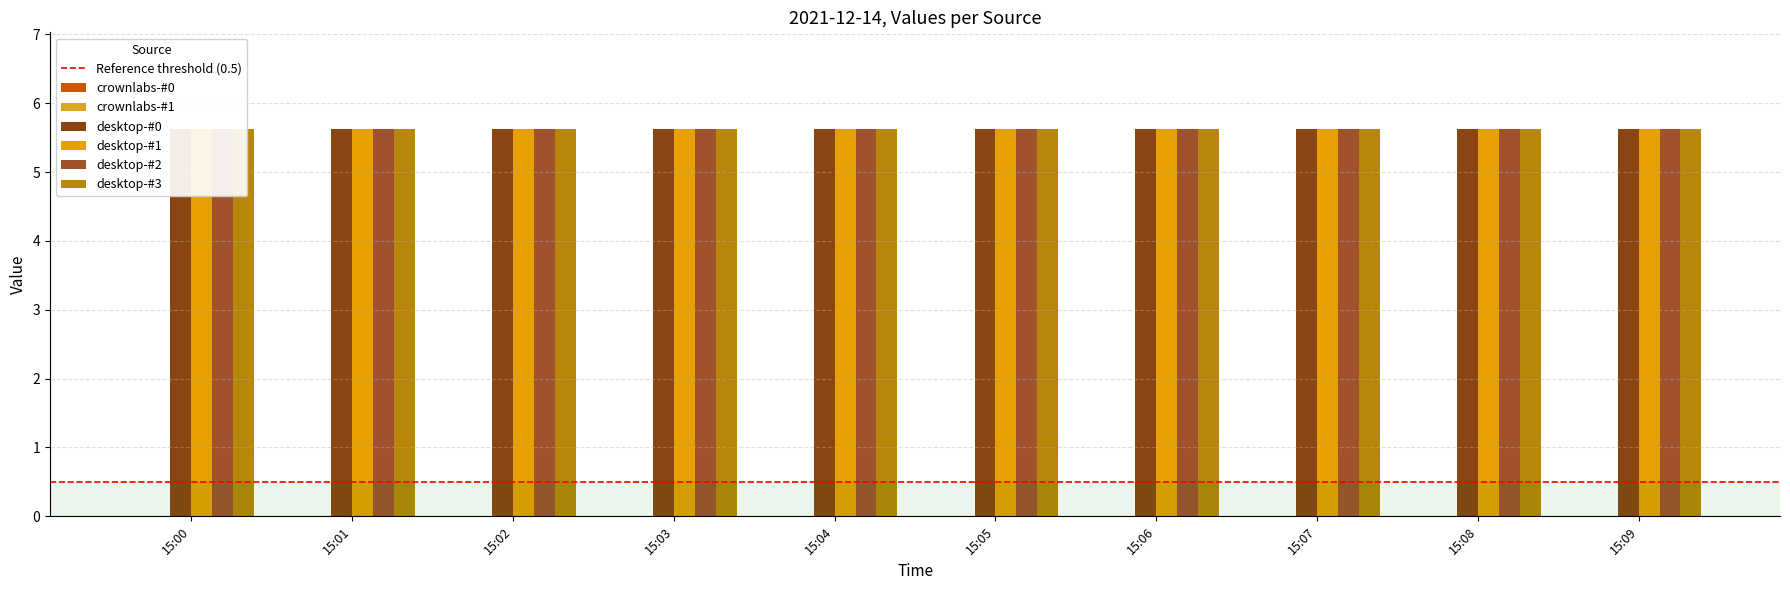

Rank the series at 15:05 from lowest to highest value.

crownlabs-#0, crownlabs-#1, desktop-#0, desktop-#1, desktop-#2, desktop-#3